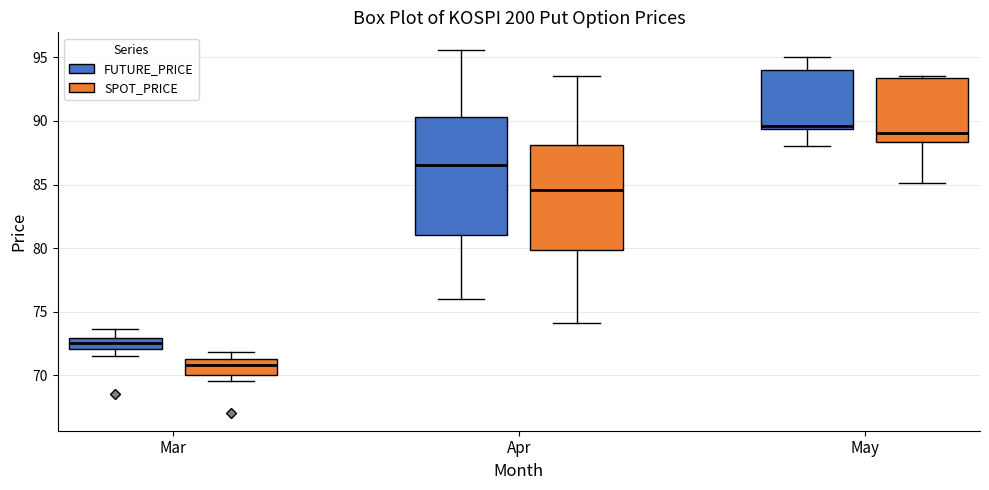

Reading left to right, transcribe this box plot: for each box, give where its median line is, the range the box spans, and where its two whiskers end, as read against the y-axis. The values are not printed on the chart, so give them approximately, as read against the axis.

Mar (FUTURE_PRICE): median 72.5, box 72.0 to 73.0, whiskers 71.5 to 73.5
Mar (SPOT_PRICE): median 71.0 (inside the box), box 70.0 to 71.0, whiskers 69.5 to 72.0
Apr (FUTURE_PRICE): median 86.5, box 81.0 to 90.5, whiskers 76.0 to 95.5
Apr (SPOT_PRICE): median 84.5, box 80.0 to 88.0, whiskers 74.0 to 93.5
May (FUTURE_PRICE): median 89.5 (just above the box's lower edge), box 89.5 to 94.0, whiskers 88.0 to 95.0
May (SPOT_PRICE): median 89.0, box 88.5 to 93.5, whiskers 85.0 to 93.5 (just above the box's upper edge)